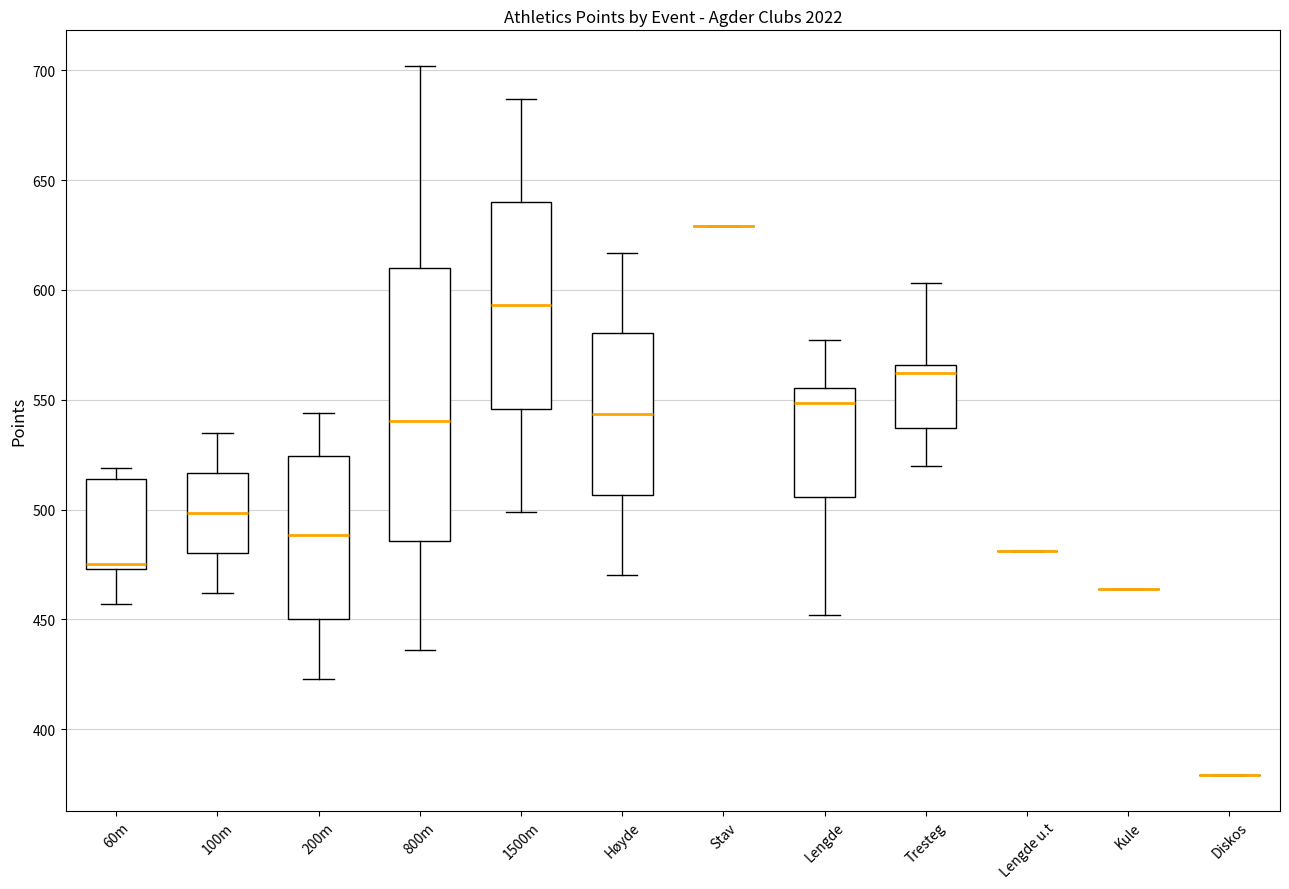

Which box is the tallest, from its lower edge to its upper edge?

800m